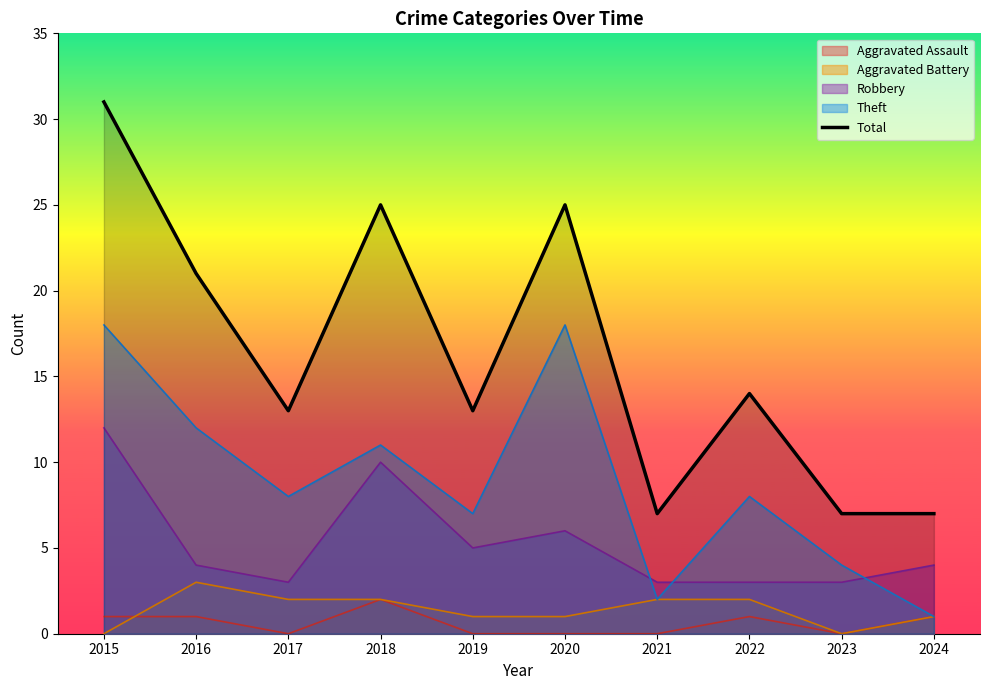

Where does the data first go above 14?

2015